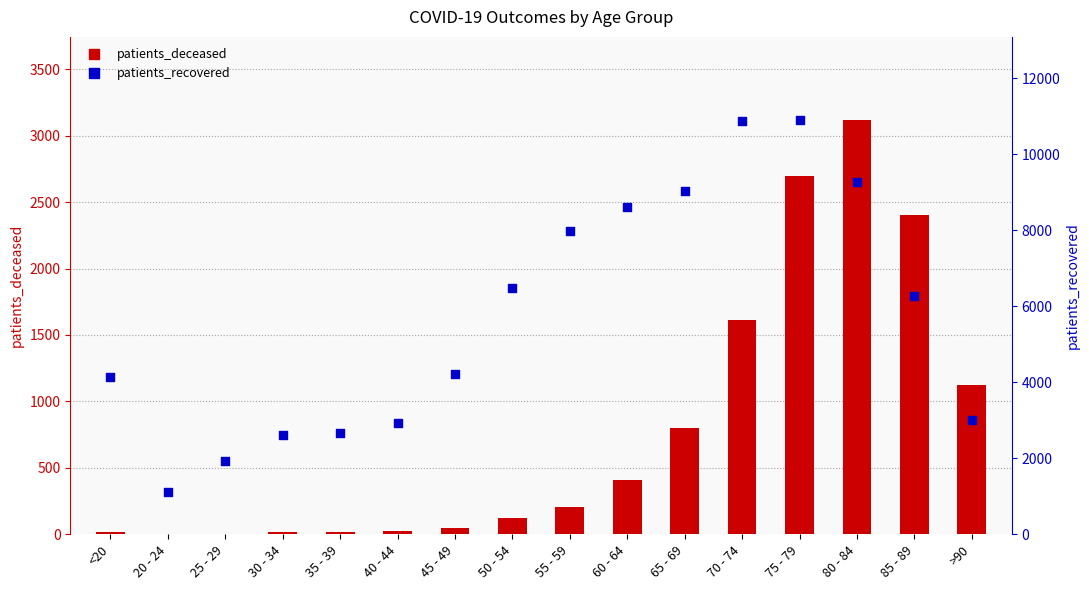

Which series reaches the maximum Y coordinate?

patients_recovered